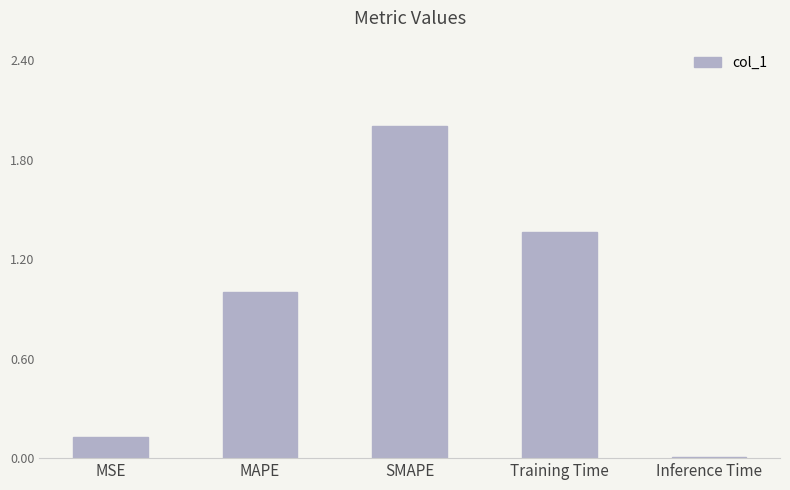

Count the number of categories in the chart.

5